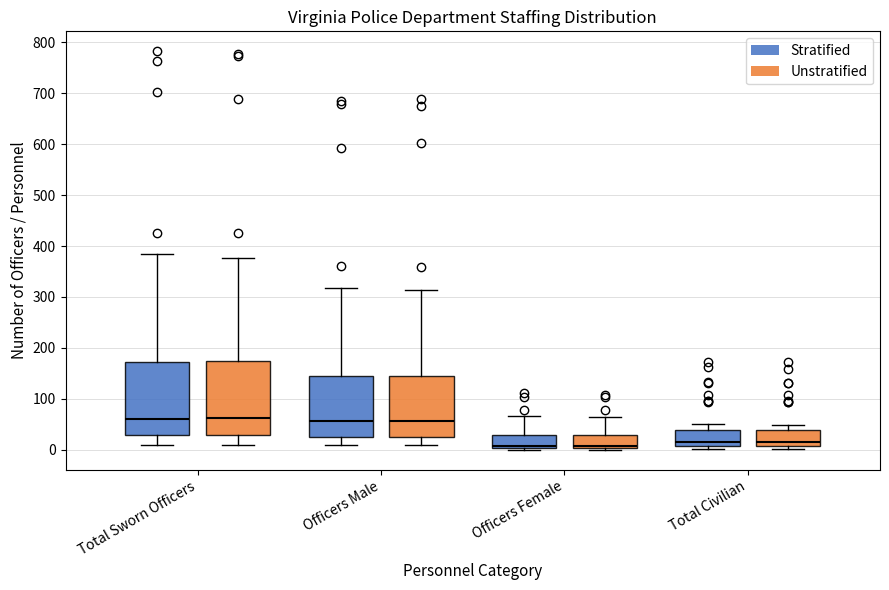

Where is the lower edge of the box for Officers Female (Stratified) on the y-axis? The values are not printed on the chart, so give them approximately, as read against the axis.

0